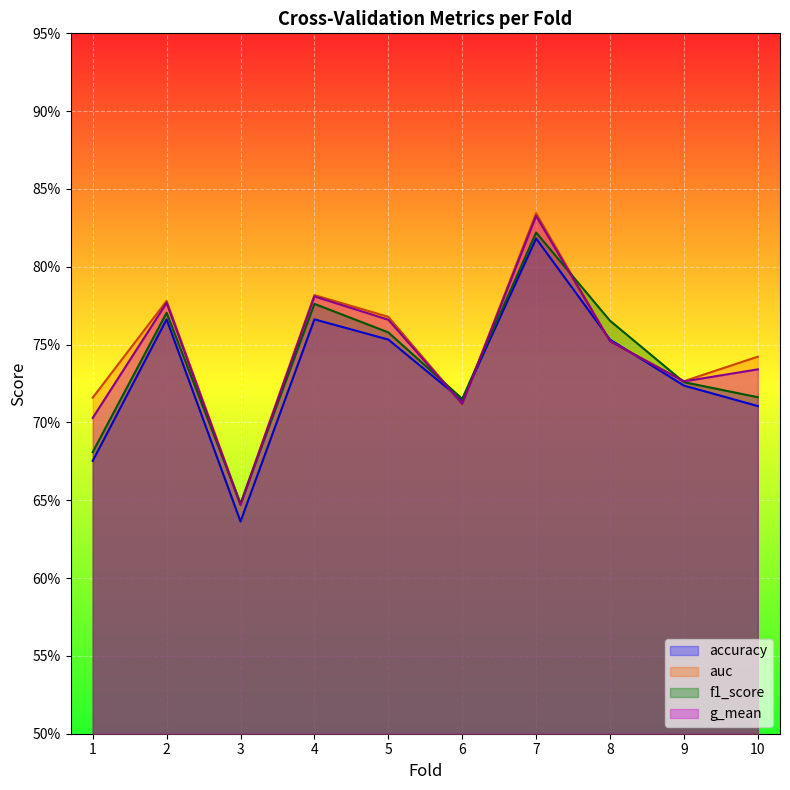

Reading left to right, list all the values displayed in this chart.

accuracy: 1=0.7	2=0.8	3=0.6	4=0.8	5=0.8	6=0.7	7=0.8	8=0.8	9=0.7	10=0.7
auc: 1=0.7	2=0.8	3=0.6	4=0.8	5=0.8	6=0.7	7=0.8	8=0.8	9=0.7	10=0.7
f1_score: 1=0.7	2=0.8	3=0.6	4=0.8	5=0.8	6=0.7	7=0.8	8=0.8	9=0.7	10=0.7
g_mean: 1=0.7	2=0.8	3=0.6	4=0.8	5=0.8	6=0.7	7=0.8	8=0.8	9=0.7	10=0.7